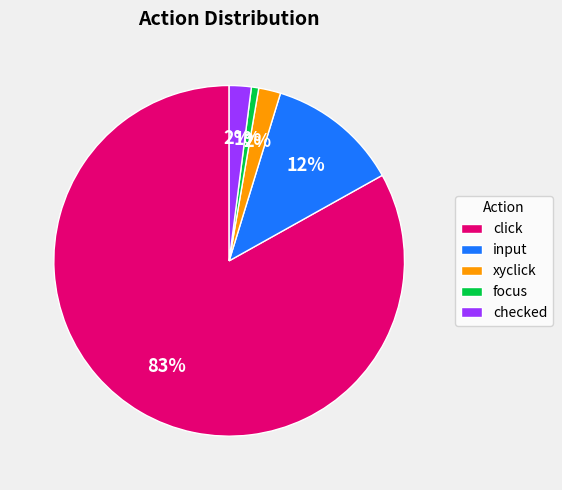

Which category accounts for the majority?

click